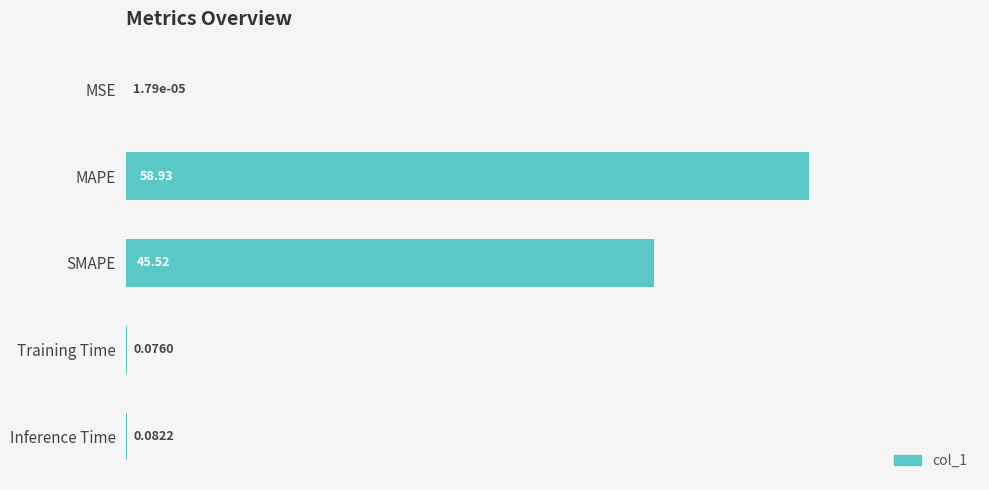

Which has a higher value, SMAPE or MAPE?

MAPE